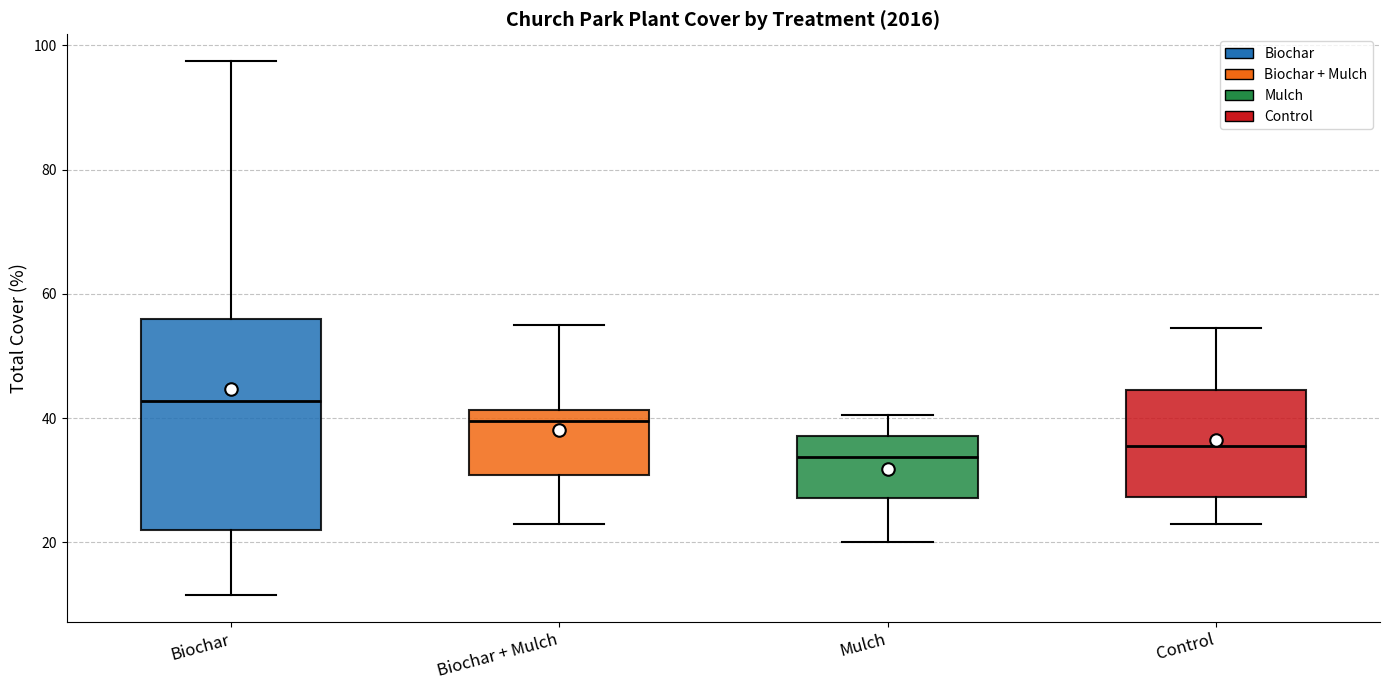

Reading left to right, read every box against the y-axis: the position of its median line, the range the box covers, and the ends of its whiskers. The values are not printed on the chart, so give them approximately, as read against the axis.

Biochar: median 42, box 22 to 56, whiskers 12 to 98
Biochar + Mulch: median 40, box 30 to 42, whiskers 24 to 56
Mulch: median 34, box 28 to 38, whiskers 20 to 40
Control: median 36, box 28 to 44, whiskers 24 to 54